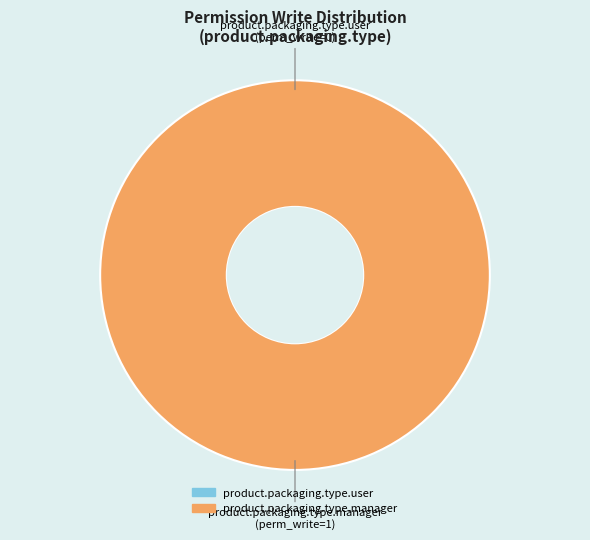

How many segments does this pie chart have?

2